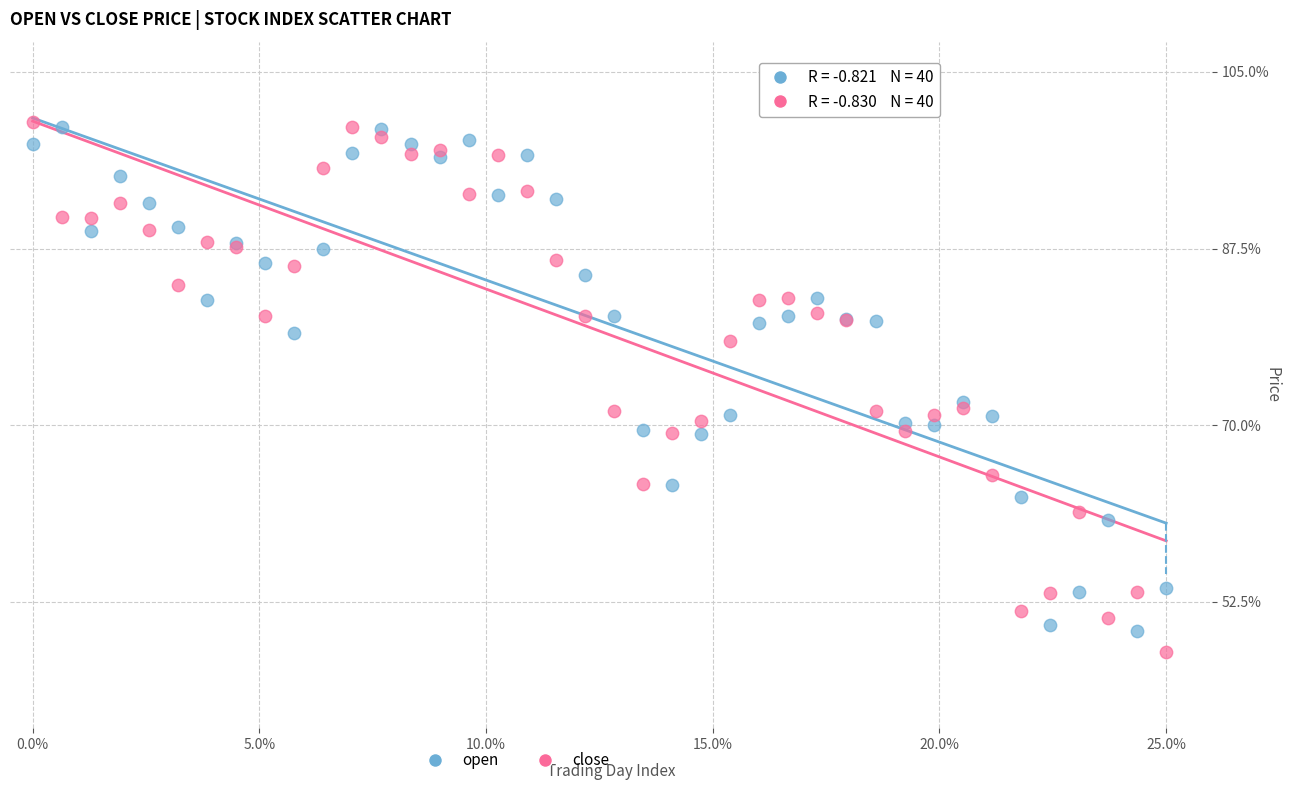

What are all the series names shown in the legend?

open, close